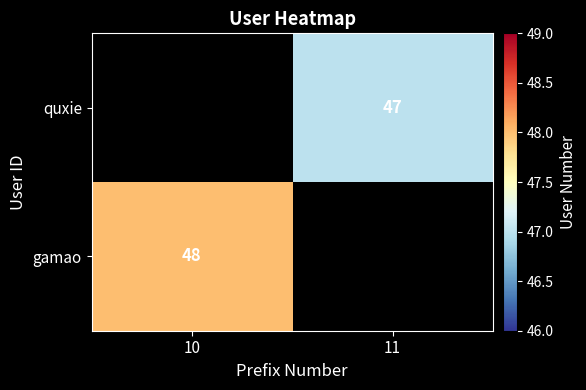

The gamao series shows 48 at 10. True or false?

True